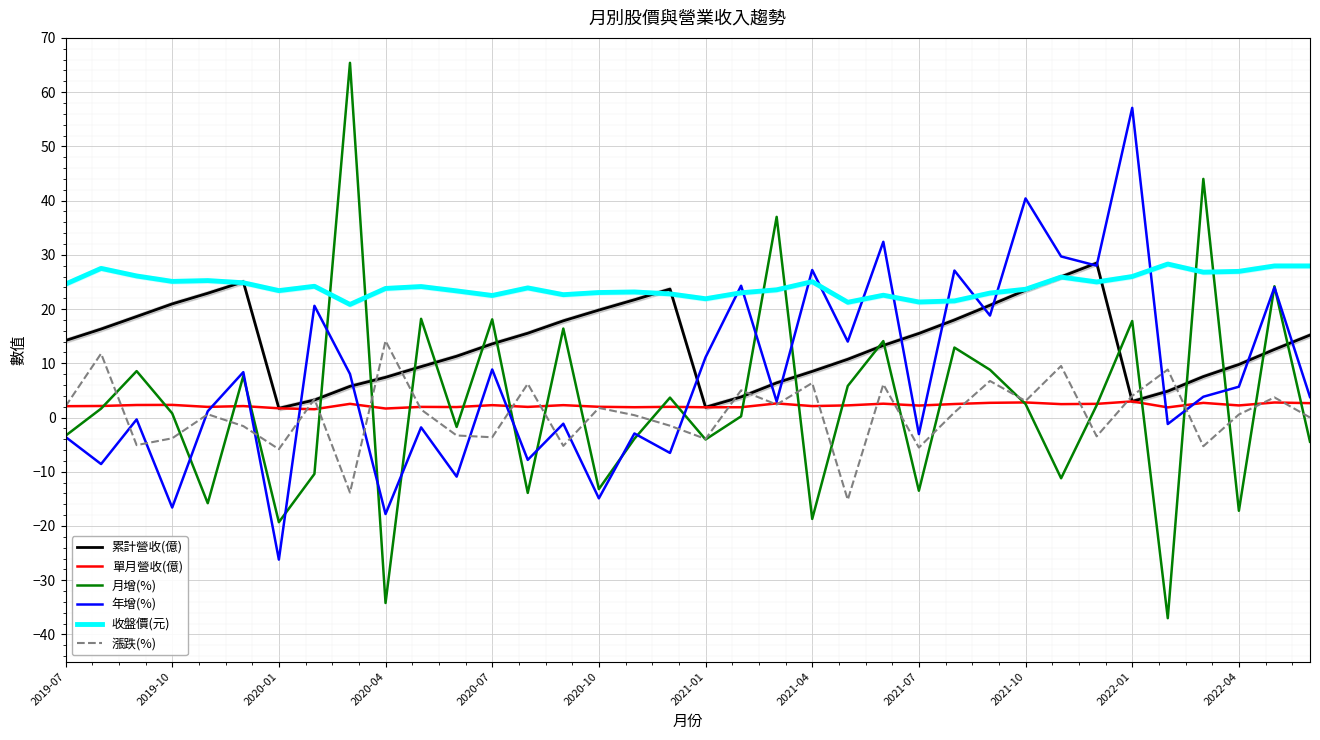

The value of 收盤價(元) at 19 is 8.8. True or false?

False